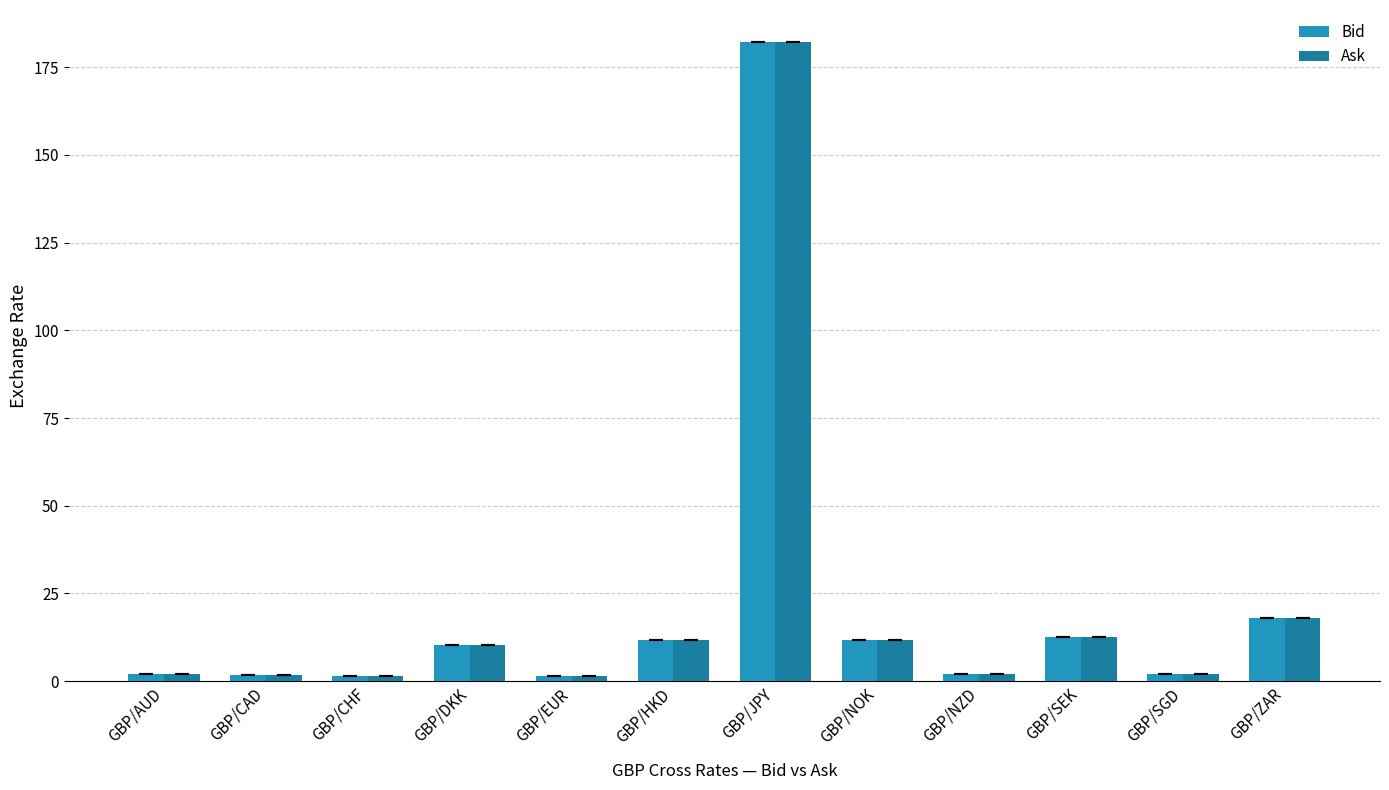

Which label corresponds to the smallest value in the chart?

GBP/EUR